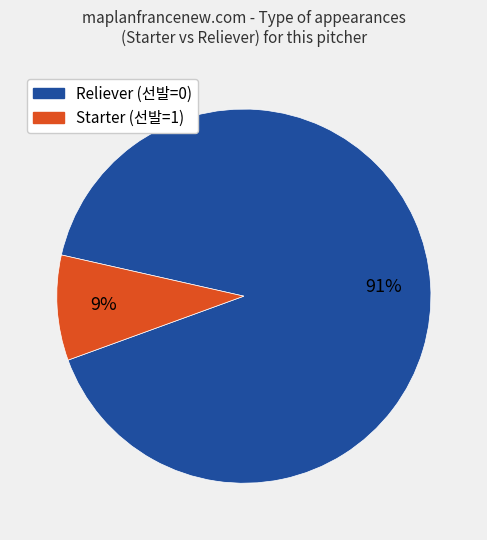

Is there any slice that represents more than half of the pie?

Yes